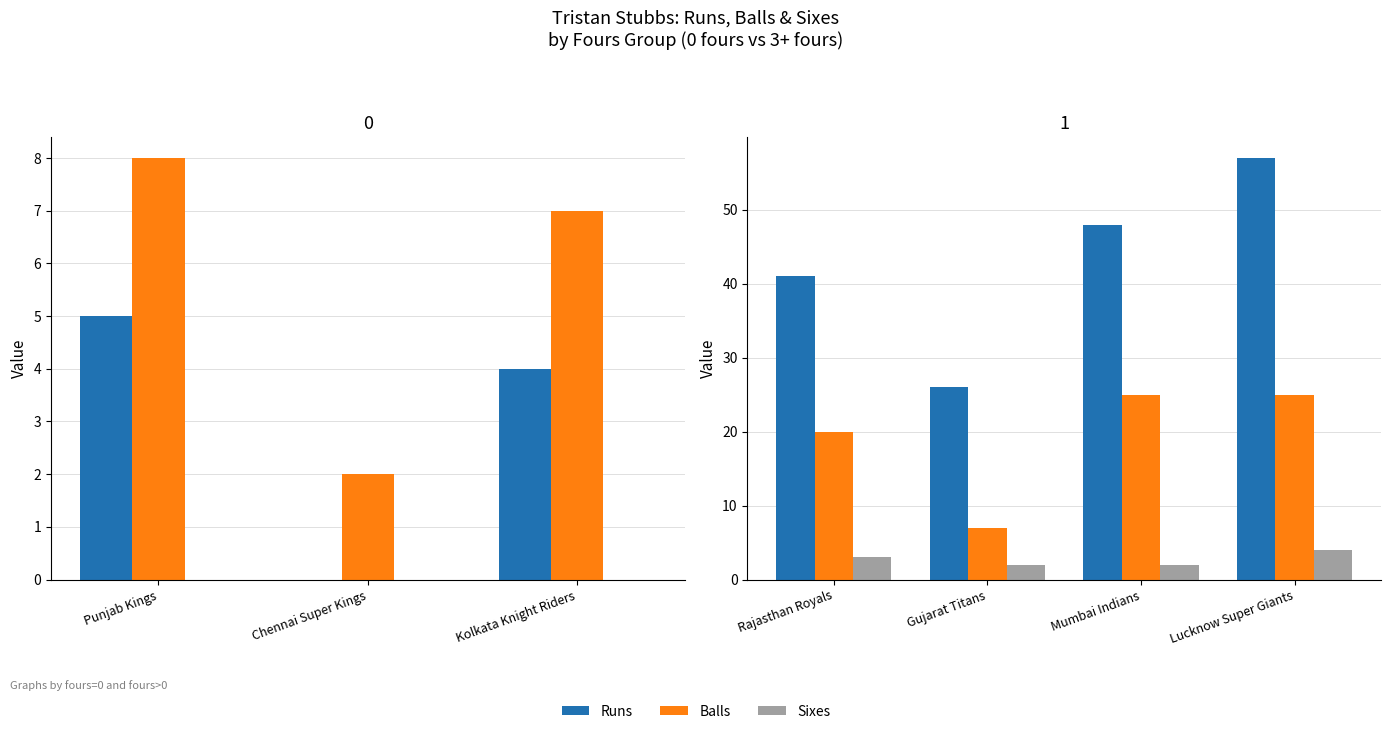

Which series has the widest spread of values?

Runs